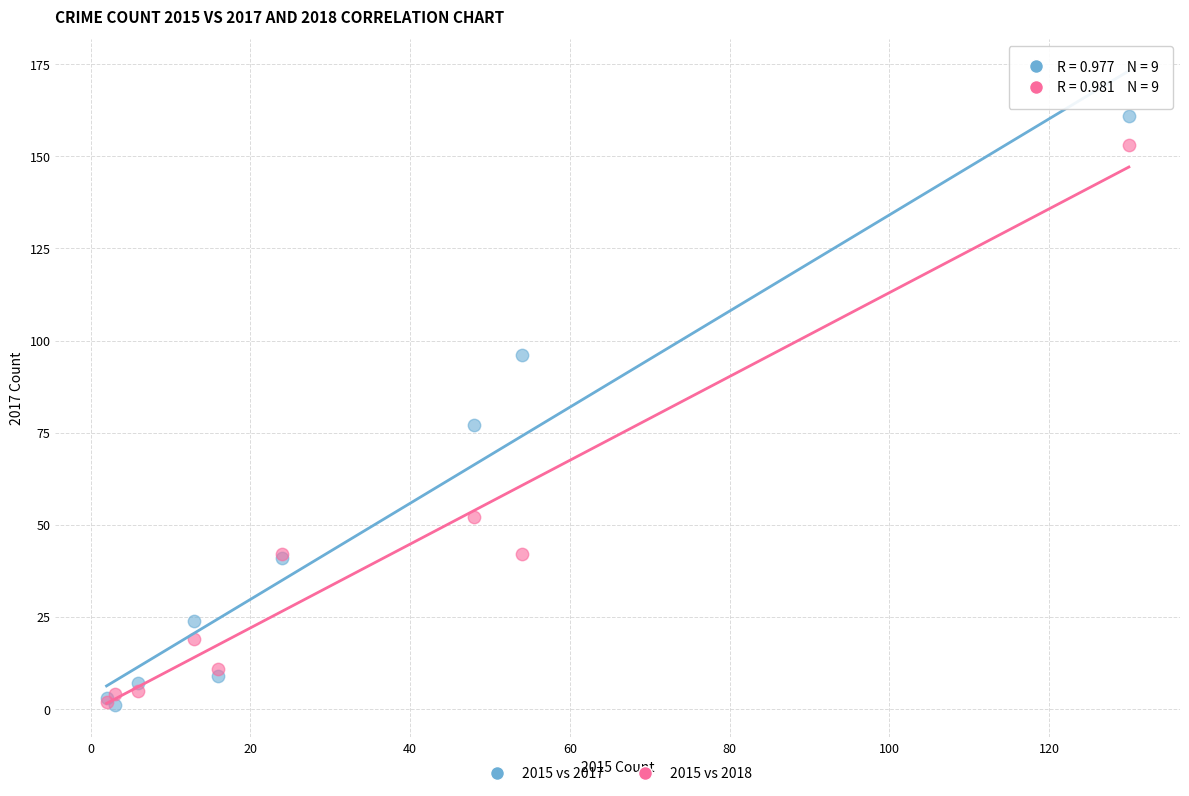

In the 2015 vs 2017 series, what Y value is closest to 81?

77